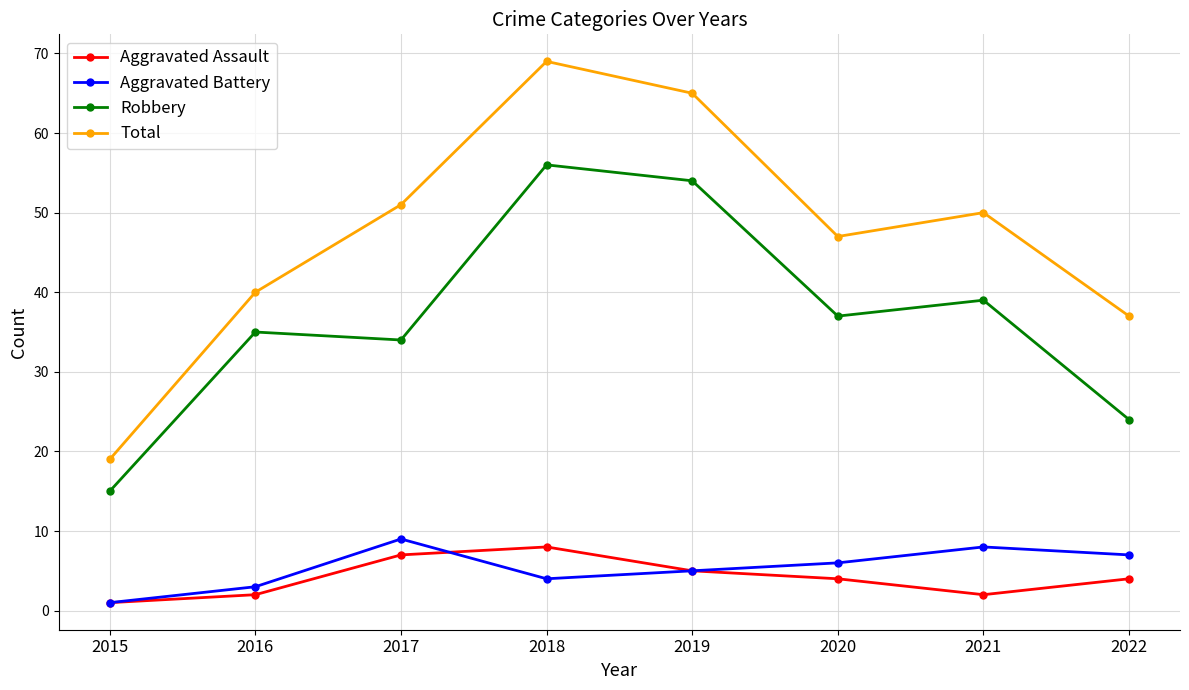

Where is the first local minimum for Aggravated Battery?

2018